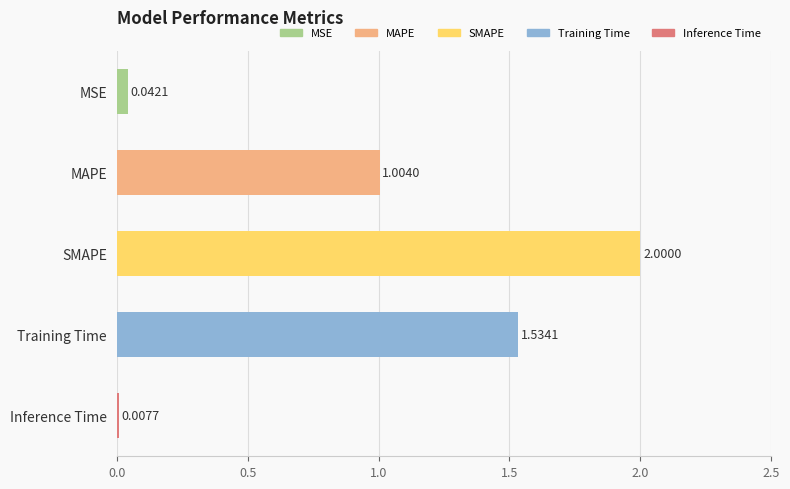

Count the number of data series in this chart.

1